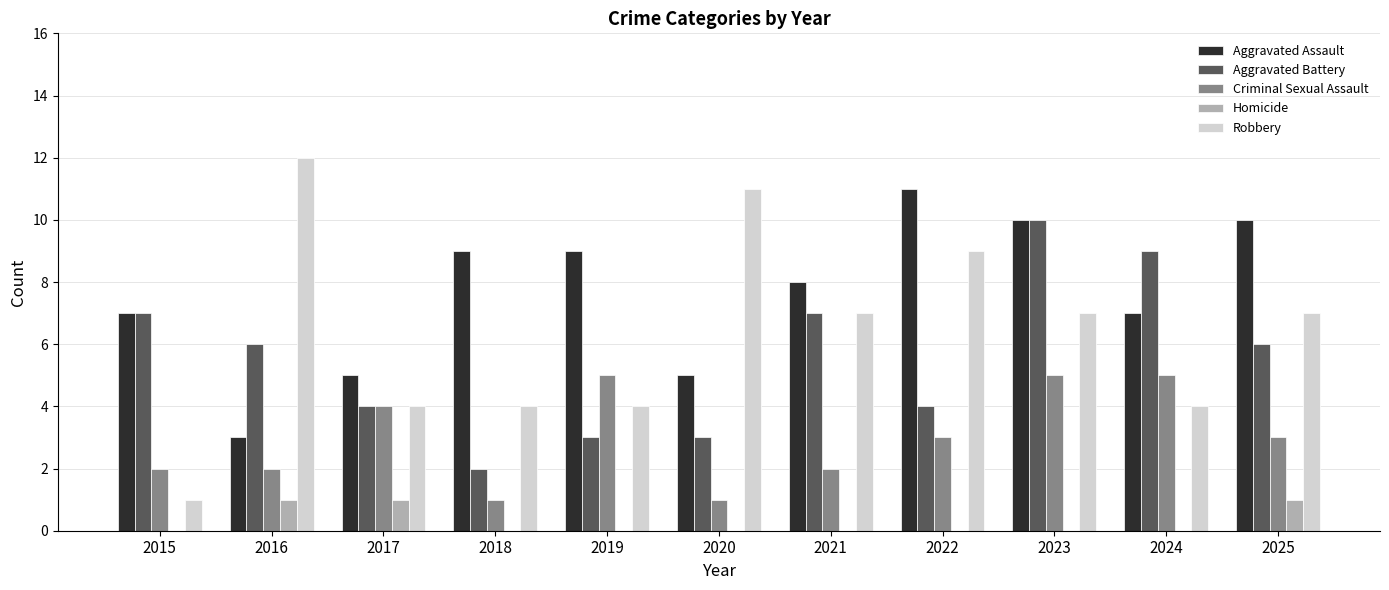

How many Aggravated Battery values are between 3 and 7?

8